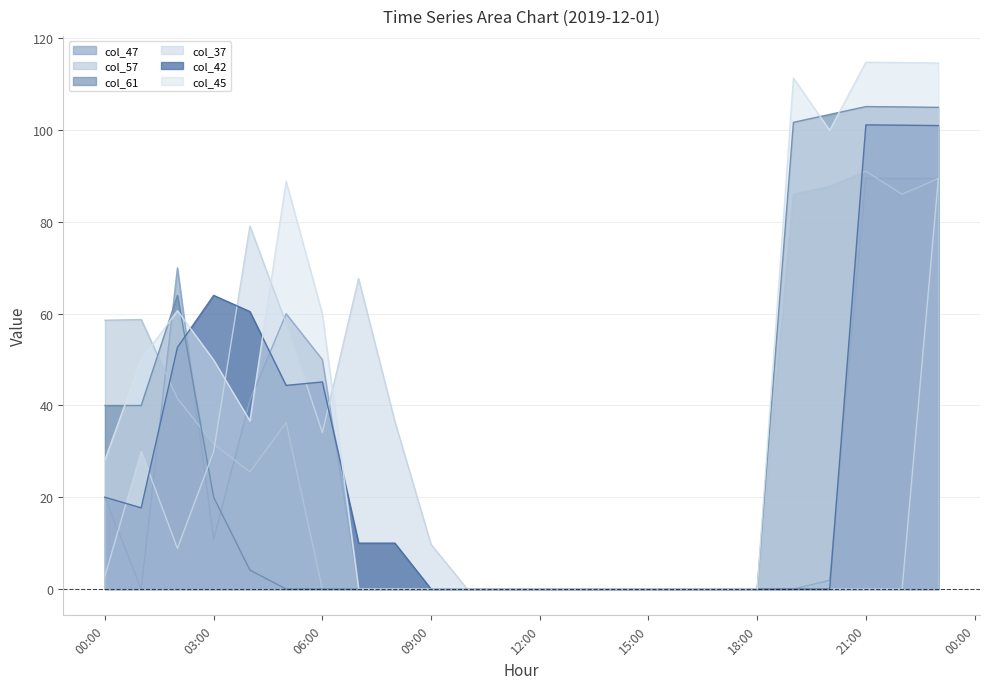

Where is col_37 nearest to the value 44?

2019-12-01 08:00